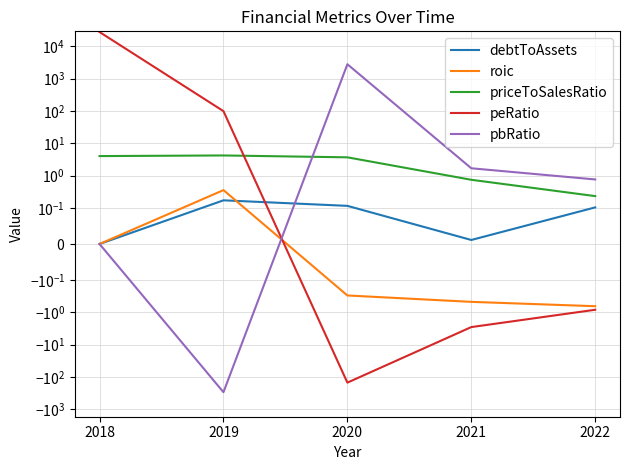

Reading left to right, list all the values displayed in this chart.

debtToAssets: 2018=0.0	2019=0.2	2020=0.1	2021=0.0	2022=0.1
roic: 2018=0.0	2019=0.4	2020=-0.3	2021=-0.5	2022=-0.6
priceToSalesRatio: 2018=4.0	2019=4.2	2020=3.7	2021=0.7	2022=0.2
peRatio: 2018=27477.2	2019=98.7	2020=-148.7	2021=-2.9	2022=-0.8
pbRatio: 2018=0.0	2019=-294.0	2020=2776.4	2021=1.7	2022=0.8